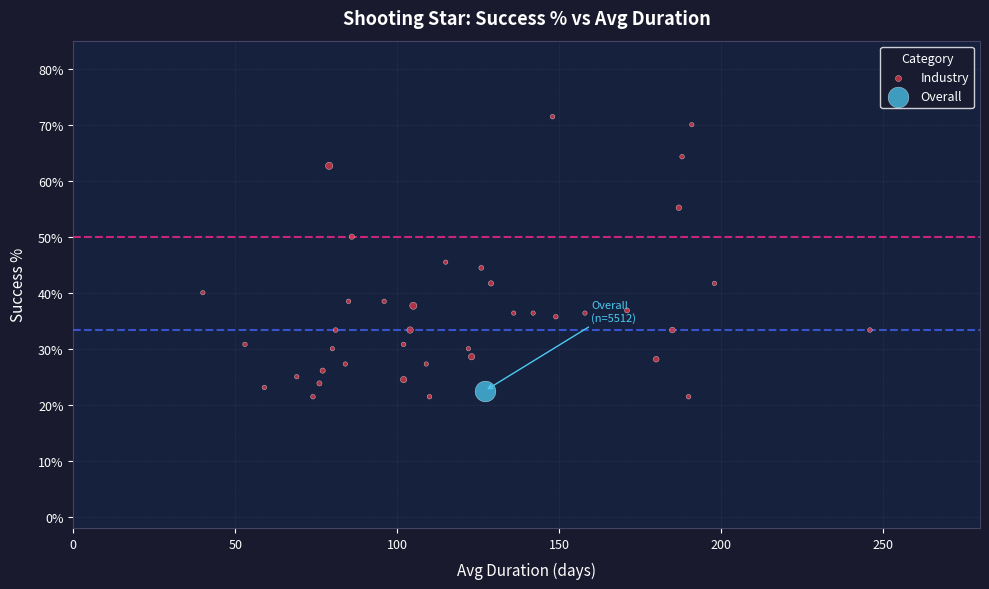

What are all the series names shown in the legend?

Industry, Overall